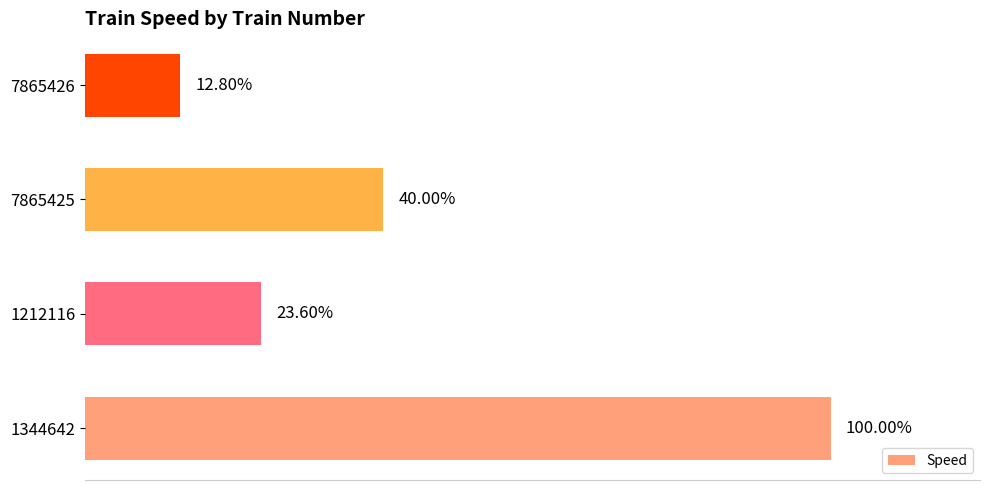

Are the bars horizontal?

Yes